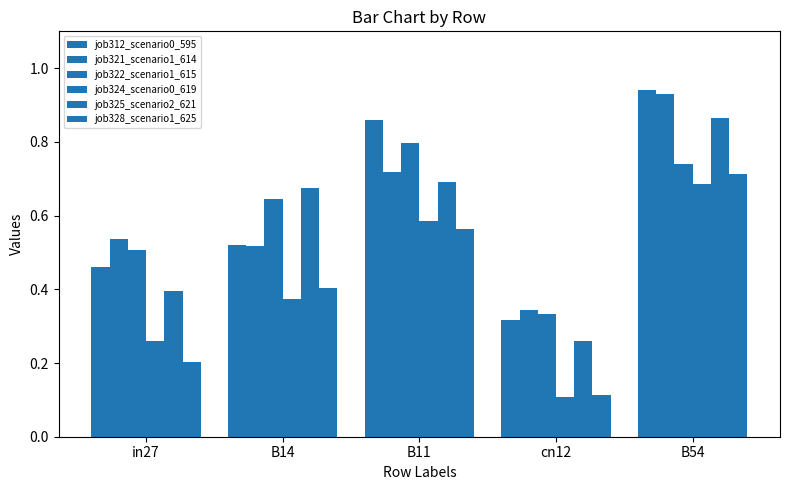

List the labels in order of job321_scenario1_614 value, largest first.

B54, B11, in27, B14, cn12